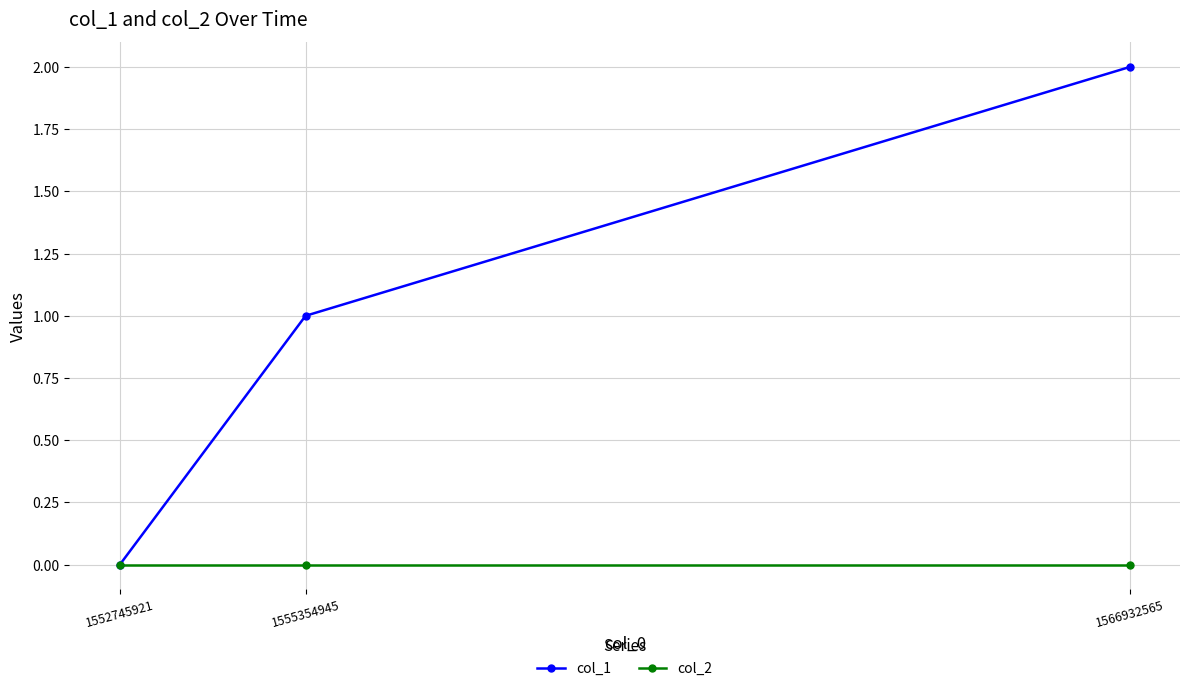

At 1566932565, list the series in order from smallest to largest.

col_2, col_1